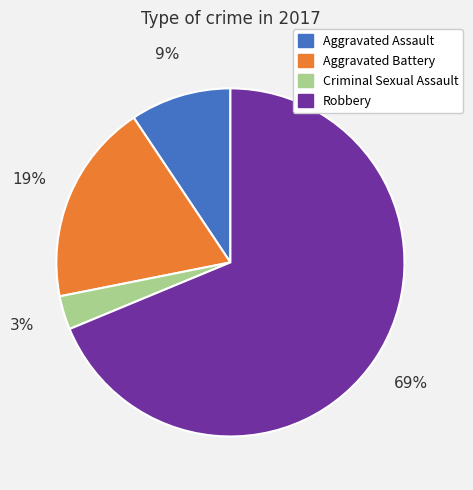

Which slice is the largest?

Robbery